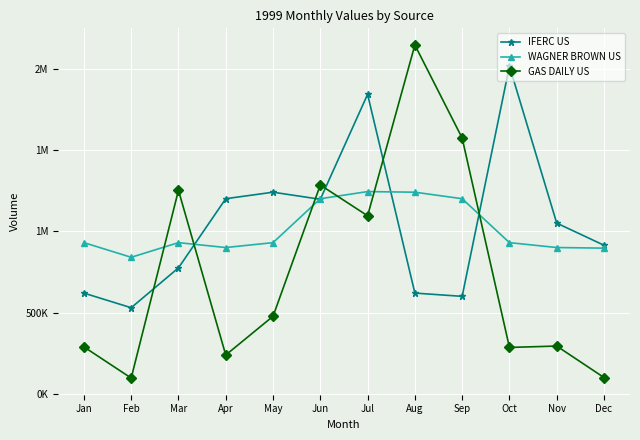

The WAGNER BROWN US series shows 284816 at Oct. True or false?

False